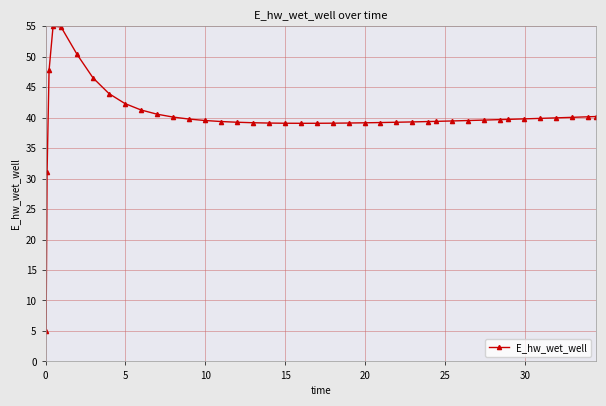

What is the difference between the maximum and second lowest values?

23.9